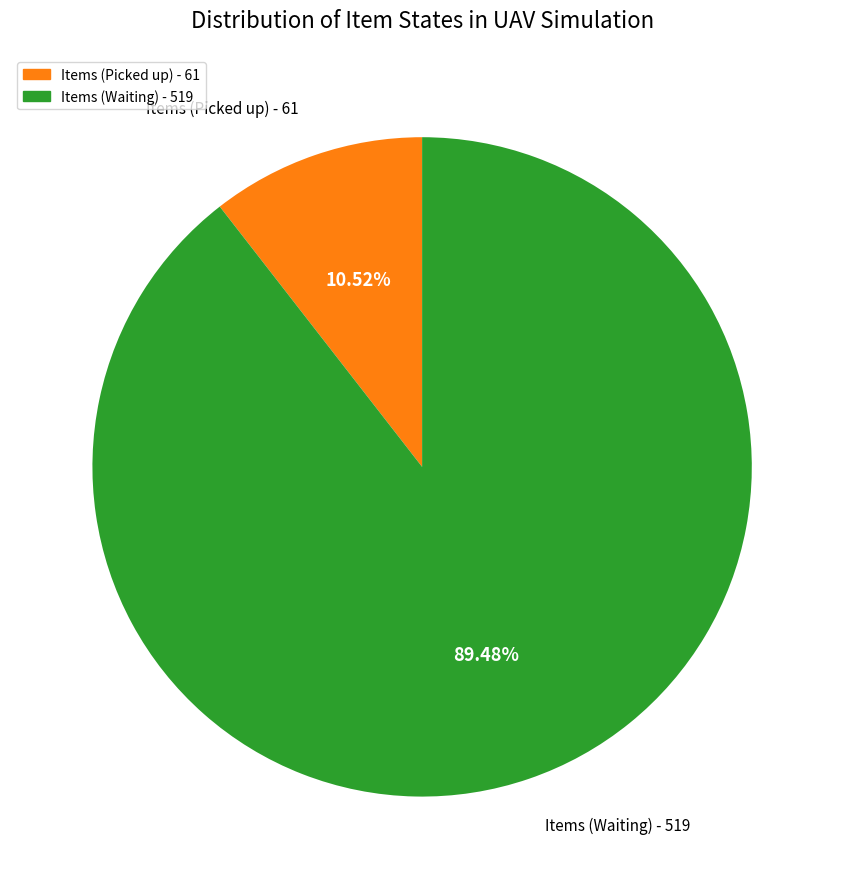

Approximately how many times larger is the value at Items (Waiting) - 519 compared to Items (Picked up) - 61?

8.5